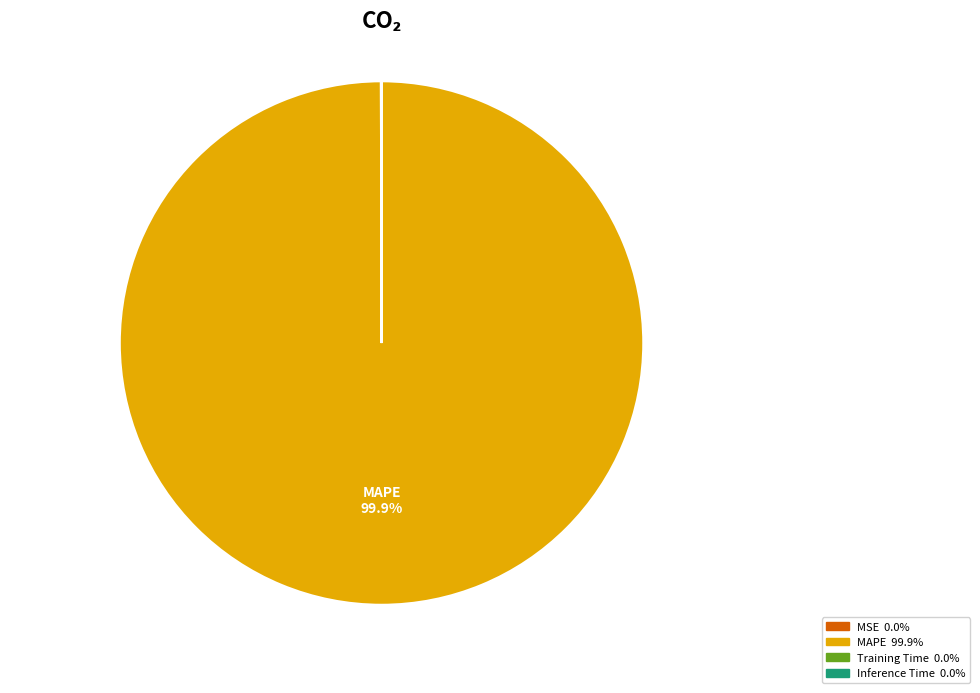

What percentage do MAPE and Training Time together represent?

100.0%